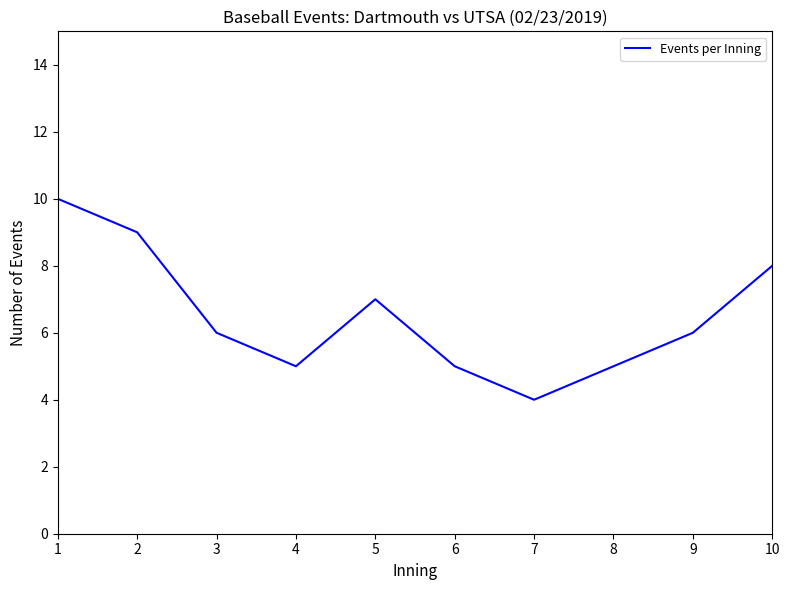

Read the value at 2.

9